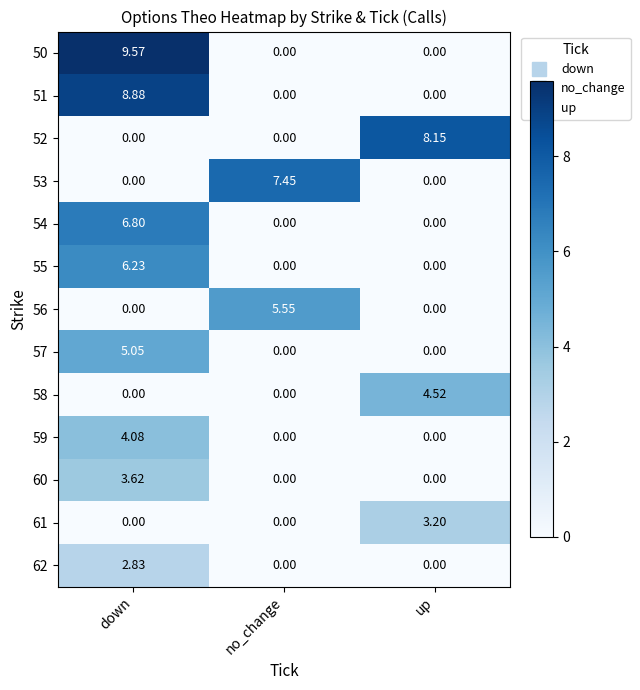

Count the number of categories in the chart.

3